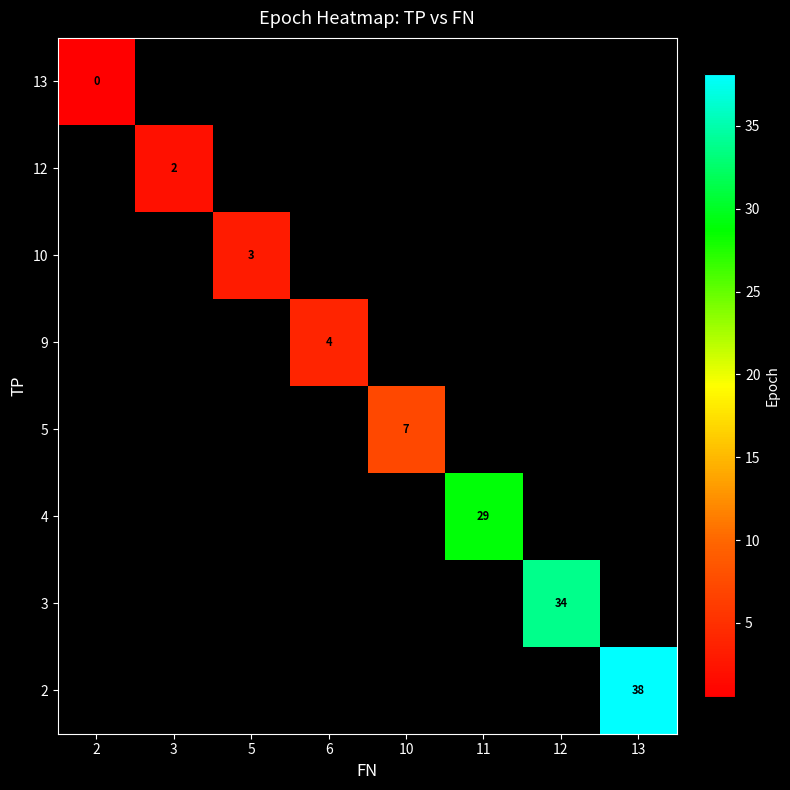

At how many categories does at least one series exceed 9?

3